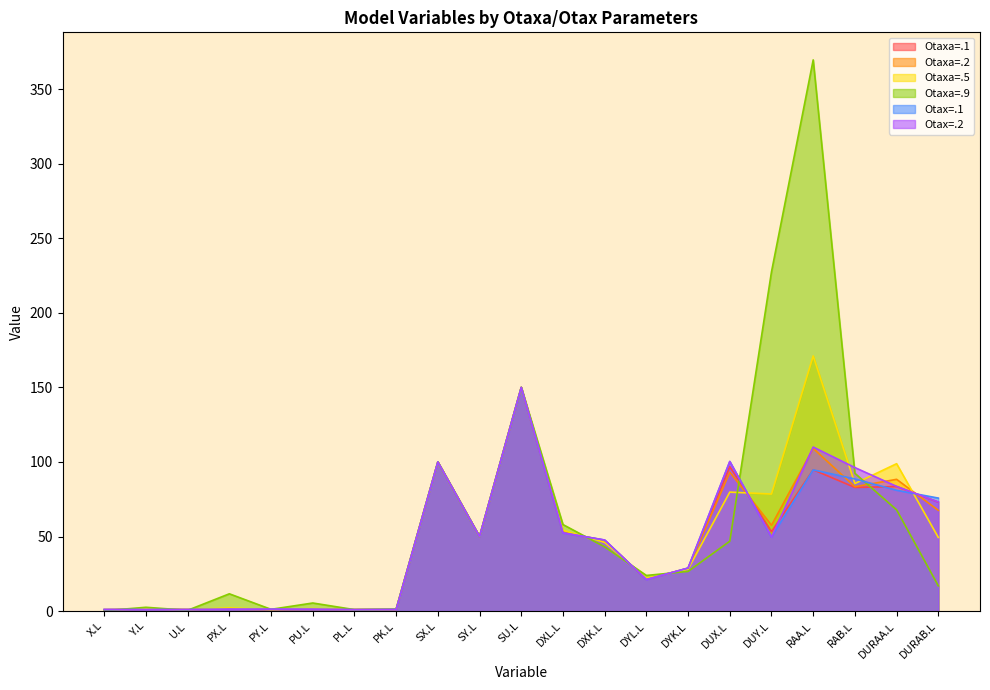

At which label does Otaxa=.5 reach its minimum?

X.L